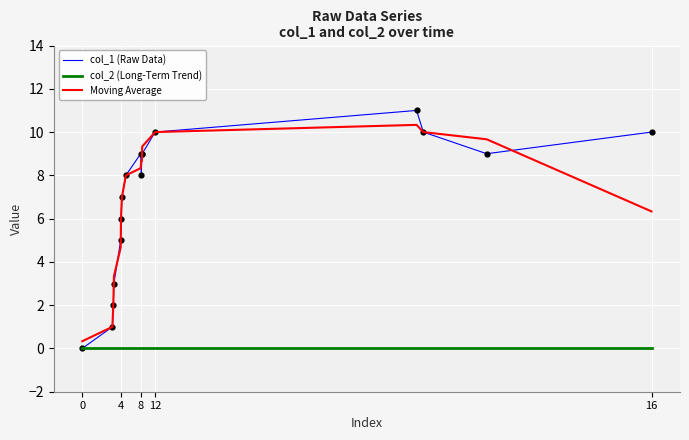

True or false: col_2 (Long-Term Trend) and Moving Average cross at least once.

False